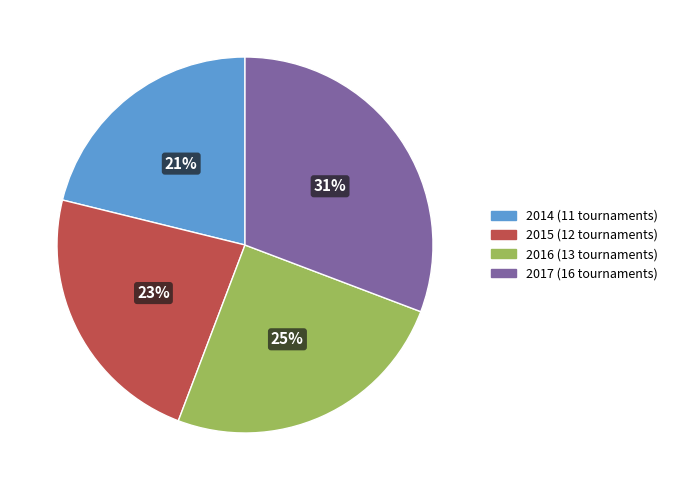

How many segments does this pie chart have?

4